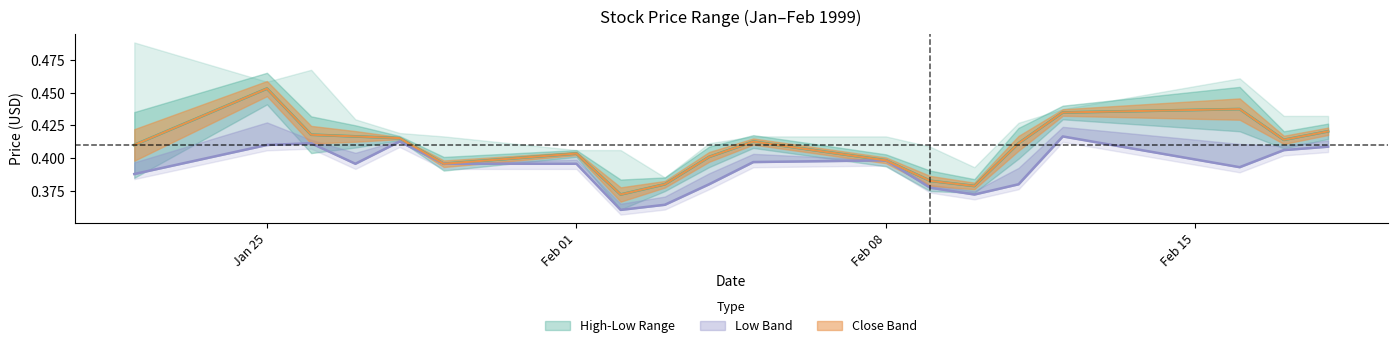

True or false: Close has more than 0 points higher than both neighbors.

True